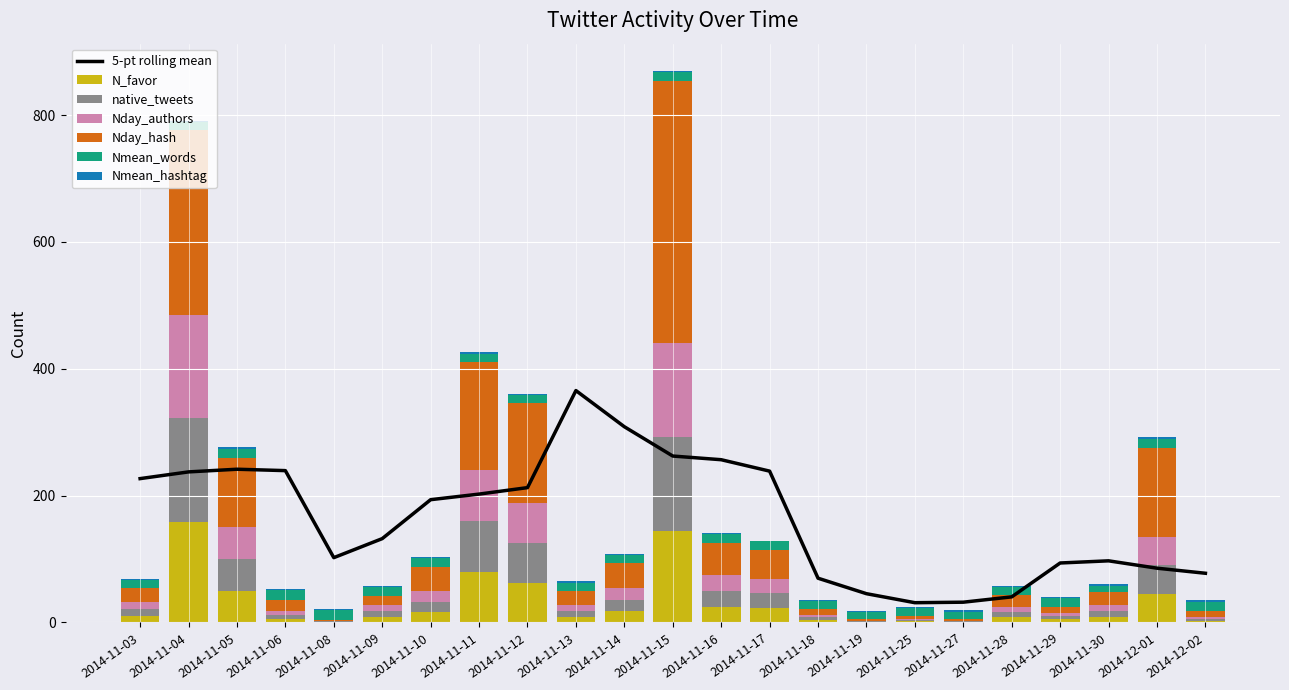

What is the difference between the highest and lowest values at 2014-11-04?

291